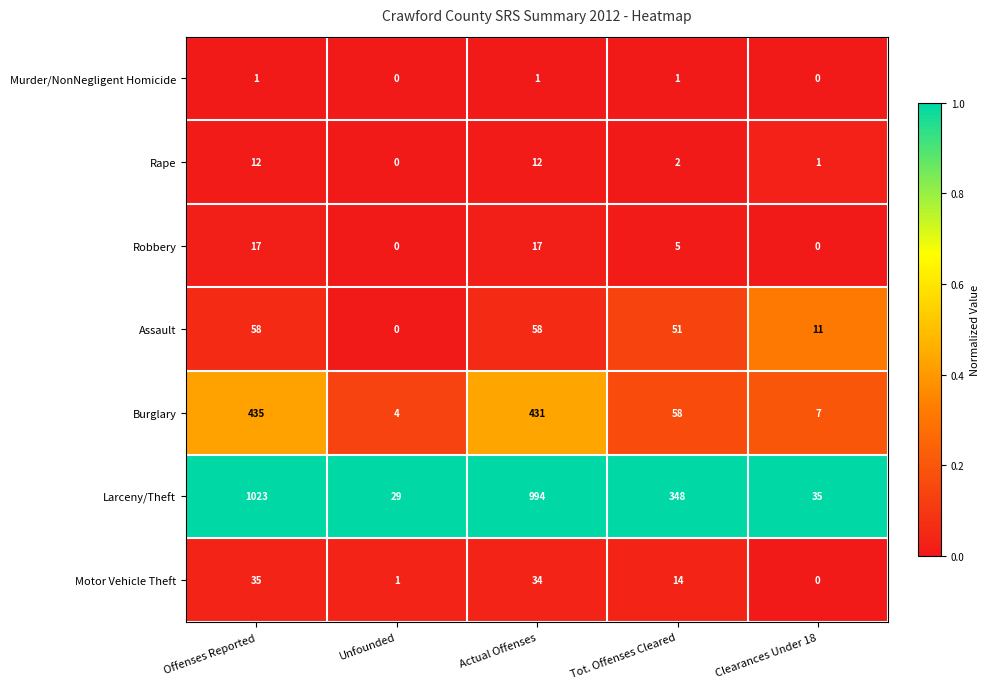

True or false: Larceny/Theft has a value of 112 at Tot. Offenses Cleared.

False